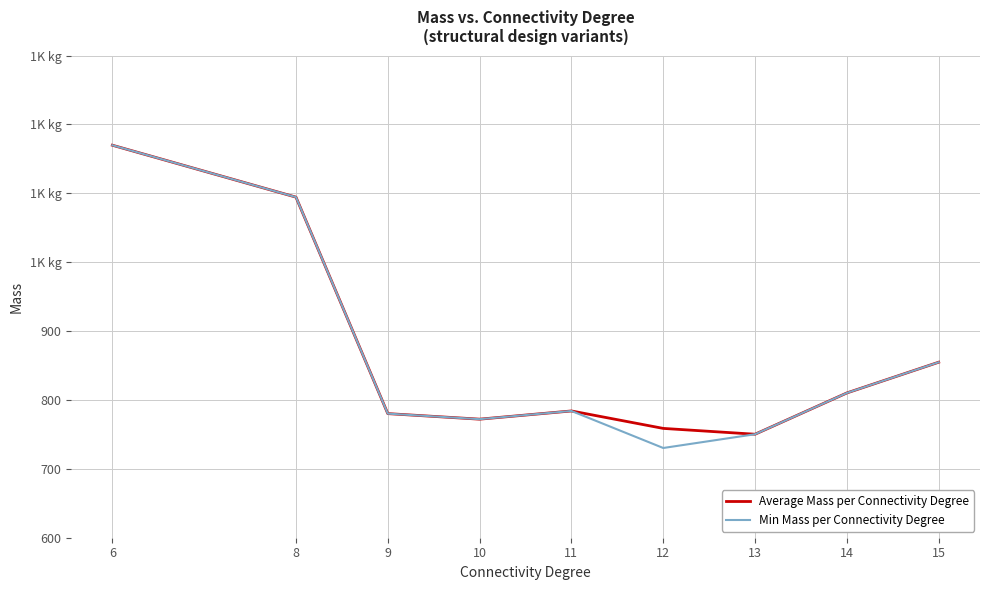

Where does the Min Mass per Connectivity Degree series first go above 784?

6